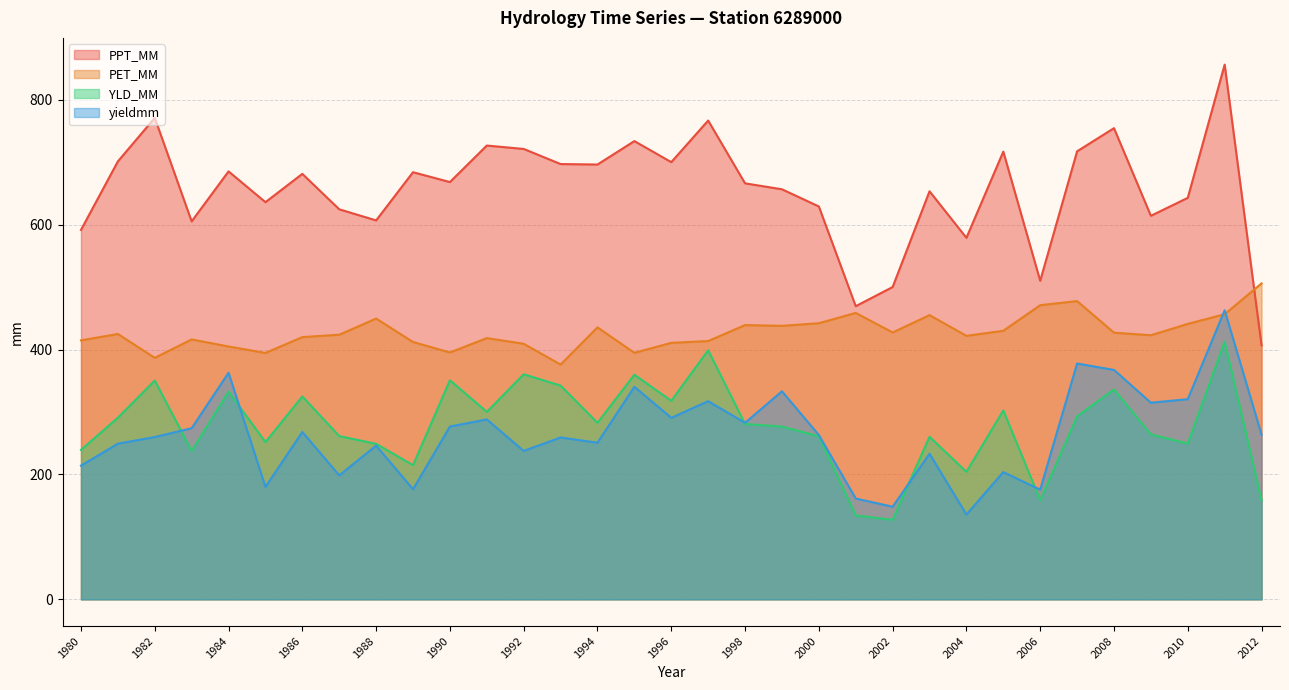

True or false: PPT_MM and YLD_MM intersect in this chart.

False